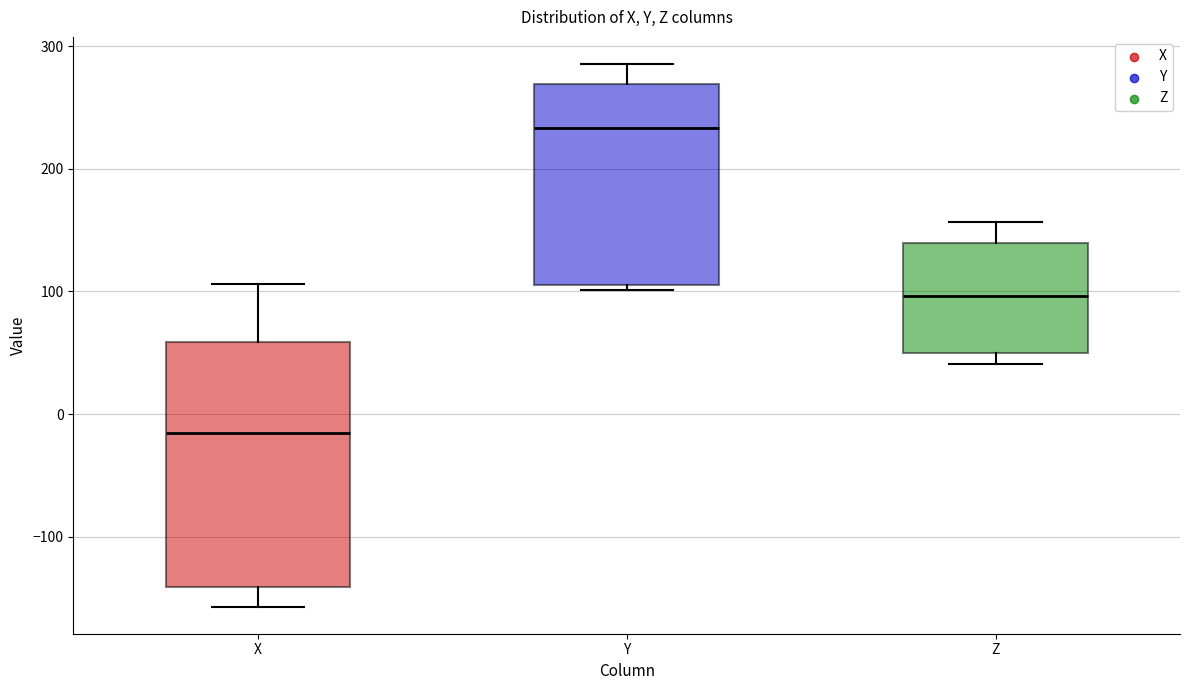

Reading left to right, transcribe this box plot: for each box, give where its median line is, the range the box spans, and where its two whiskers end, as read against the y-axis. The values are not printed on the chart, so give them approximately, as read against the axis.

X: median -20, box -140 to 60, whiskers -160 to 110
Y: median 230, box 110 to 270, whiskers 100 to 290
Z: median 100, box 50 to 140, whiskers 40 to 160